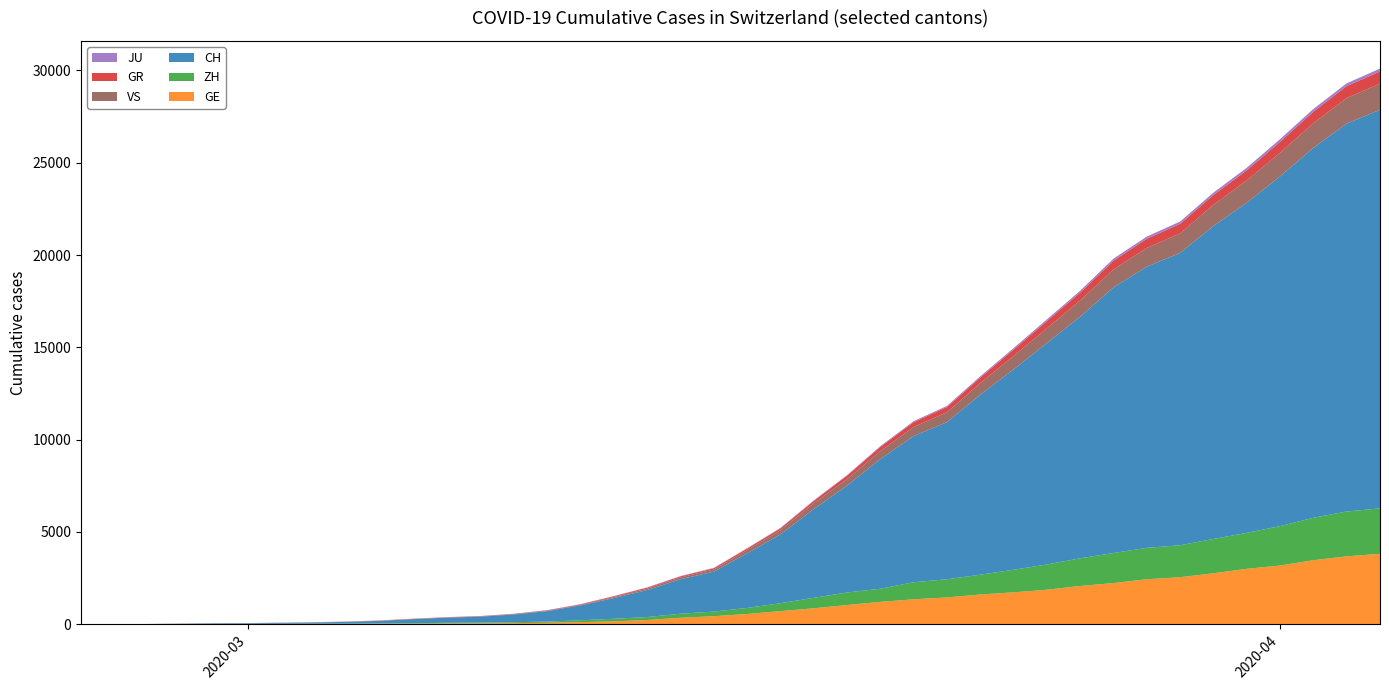

Reading right to left, extract all data points from this chart.

GE: 39=3816	38=3678	37=3469	36=3180	35=3003	34=2761	33=2547	32=2436	31=2231	30=2073	29=1870	28=1729	27=1611	26=1453	25=1350	24=1212	23=1041	22=863	21=710	20=556	19=435	18=351	17=227	16=155	15=114	14=80	13=60	12=45	11=43	10=30	9=20	8=16	7=14	6=11	5=10	4=9	3=5	2=1	1=1	0=0
GR: 39=657	38=649	37=622	36=592	35=547	34=535	33=519	32=495	31=474	30=433	29=393	28=343	27=300	26=284	25=258	24=226	23=182	22=128	21=101	20=84	19=71	18=56	17=53	16=43	15=31	14=22	13=18	12=18	11=17	10=16	9=14	8=12	7=9	6=9	5=6	4=6	3=6	2=2	1=2	0=0
ZH: 39=2461	38=2428	37=2300	36=2136	35=1947	34=1859	33=1733	32=1701	31=1627	30=1500	29=1368	28=1221	27=1073	26=984	25=925	24=711	23=679	22=568	21=429	20=326	19=250	18=218	17=163	16=140	15=101	14=62	13=49	12=40	11=34	10=29	9=23	8=15	7=13	6=10	5=7	4=6	3=2	2=2	1=0	0=0
JU: 39=154	38=149	37=149	36=145	35=140	34=128	33=127	32=119	31=114	30=100	29=92	28=82	27=69	26=61	25=54	24=44	23=36	22=32	21=29	20=25	19=19	18=18	17=17	16=12	15=7	14=7	13=7	12=5	11=5	10=4	9=4	8=2	7=2	6=1	5=1	4=1	3=1	2=1	1=0	0=0
VS: 39=1418	38=1385	37=1334	36=1282	35=1211	34=1144	33=1055	32=1017	31=968	30=874	29=793	28=728	27=628	26=535	25=498	24=436	23=349	22=312	21=225	20=172	19=115	18=98	17=76	16=53	15=30	14=22	13=17	12=12	11=7	10=6	9=5	8=4	7=3	6=3	5=2	4=1	3=1	2=0	1=0	0=0
CH: 39=21593	38=21017	37=20040	36=18946	35=17882	34=16957	33=15837	32=15235	31=14394	30=13091	29=12000	28=10858	27=9752	26=8512	25=7918	24=7022	23=5794	22=4807	21=3727	20=2959	19=2165	18=1870	17=1463	16=1125	15=807	14=570	13=419	12=327	11=280	10=219	9=142	8=97	7=69	6=50	5=36	4=30	3=20	2=8	1=4	0=0